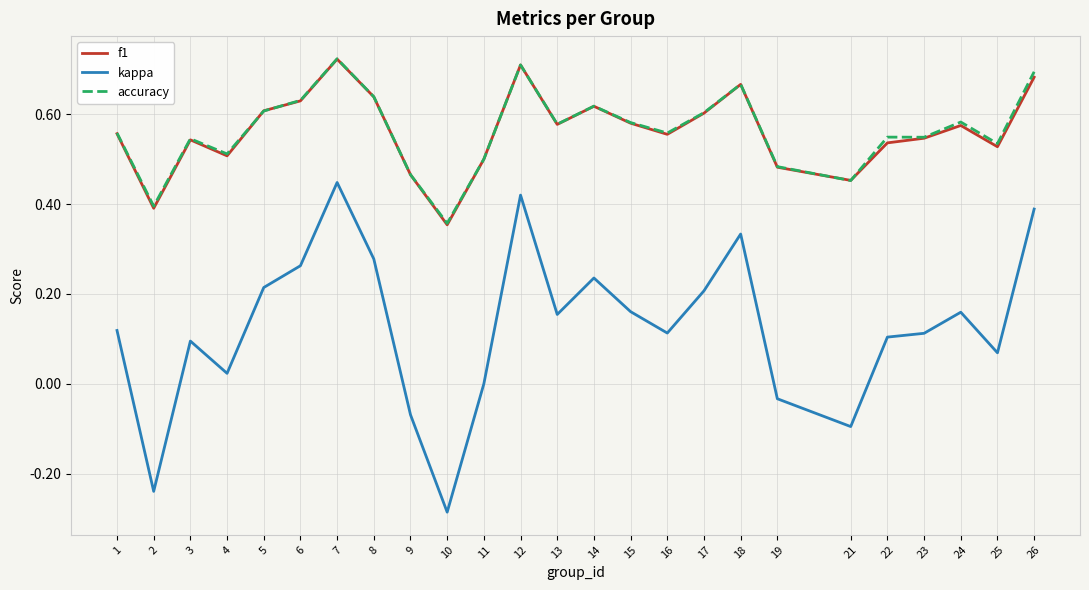

What are all the series names shown in the legend?

f1, kappa, accuracy